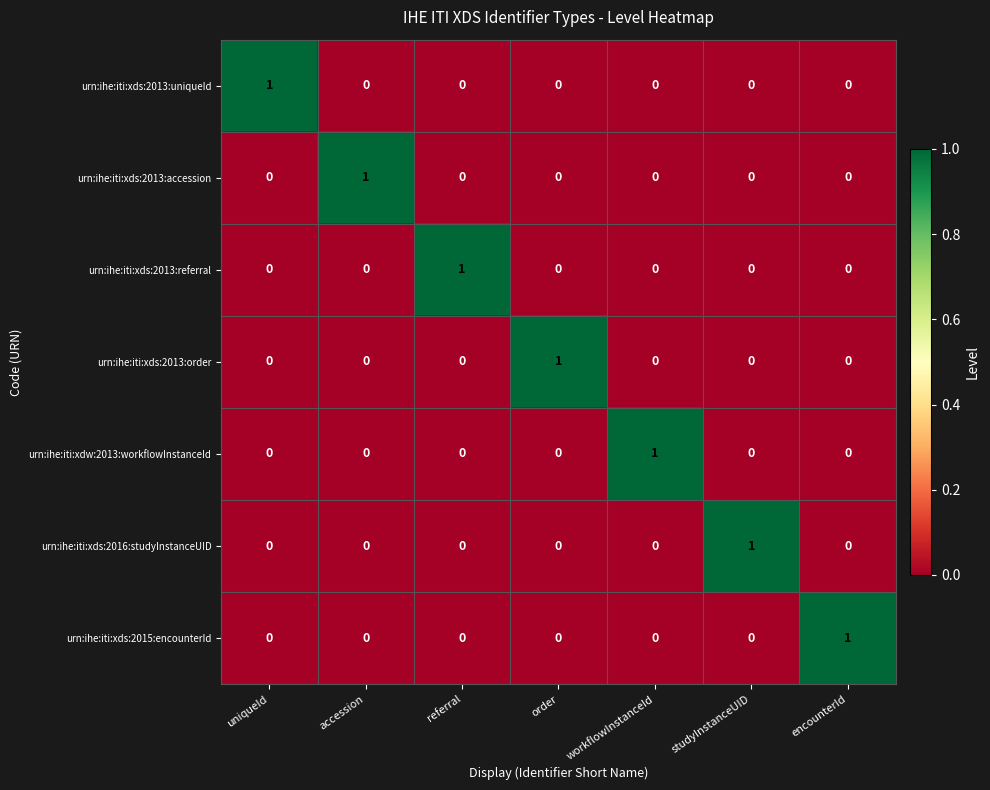

How many values in urn:ihe:iti:xds:2016:studyInstanceUID are above zero?

1